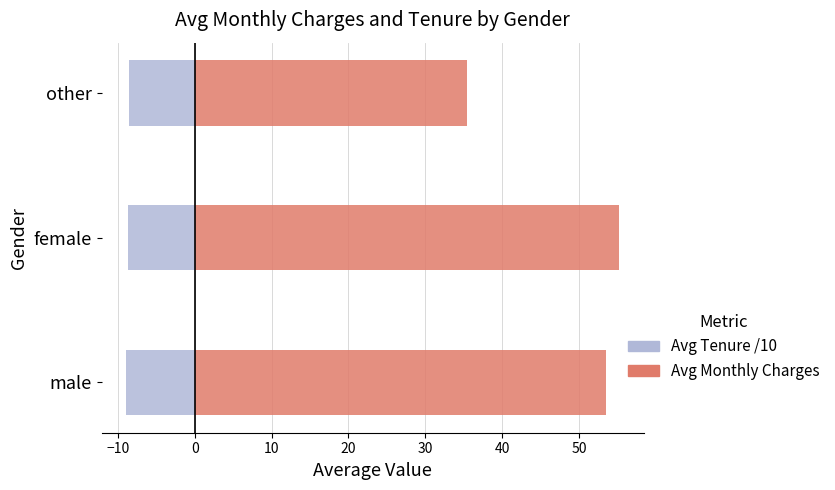

True or false: Avg Tenure /10 has a value of -12.1 at female.

False